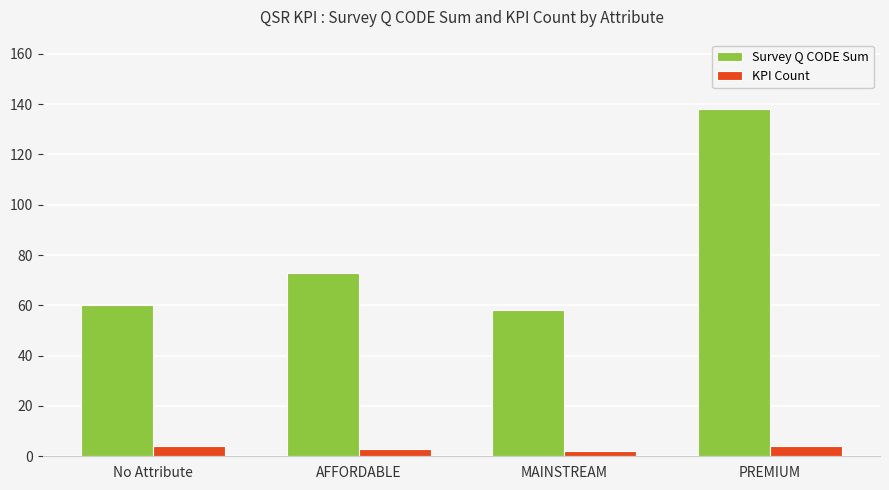

What is the value of the Survey Q CODE Sum bar at the 1st from the left?

60